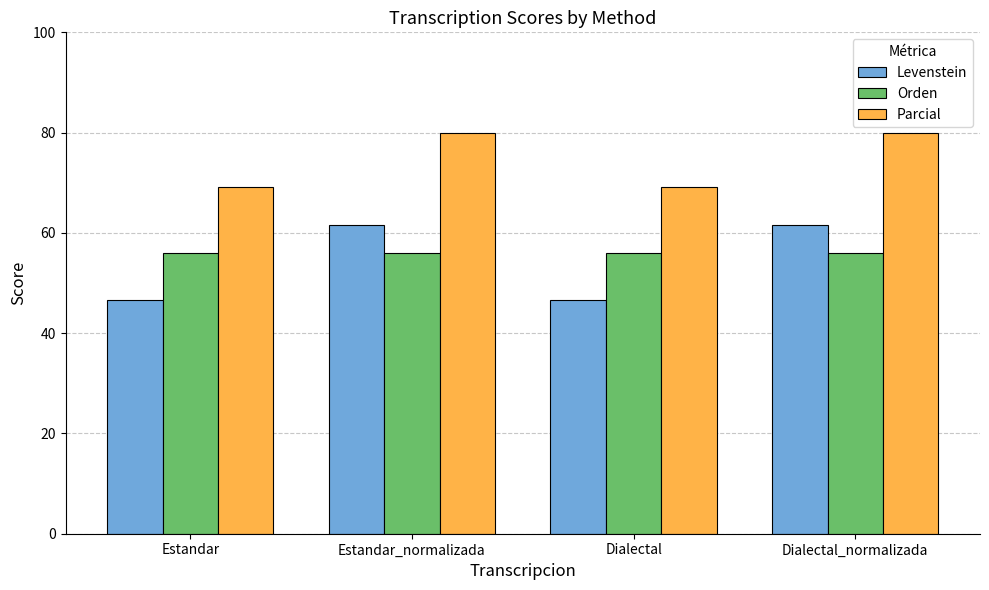

The value of Orden at Dialectal is 30.4. True or false?

False